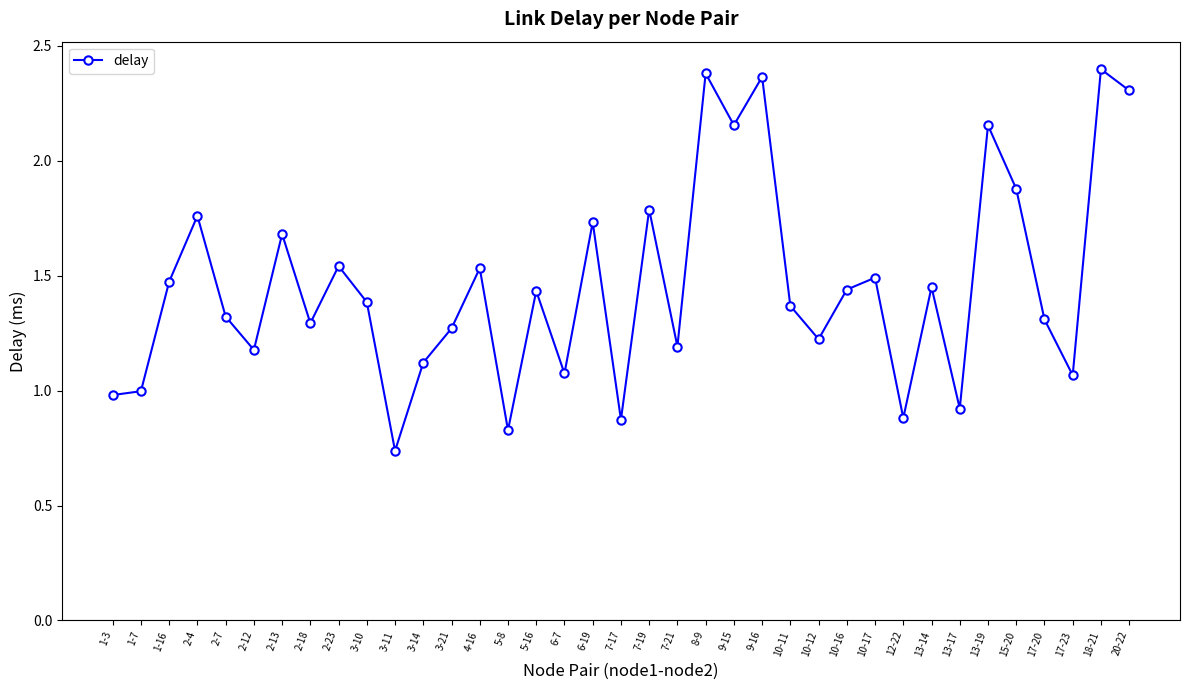

At which category does the data reach its first local peak?

2-4